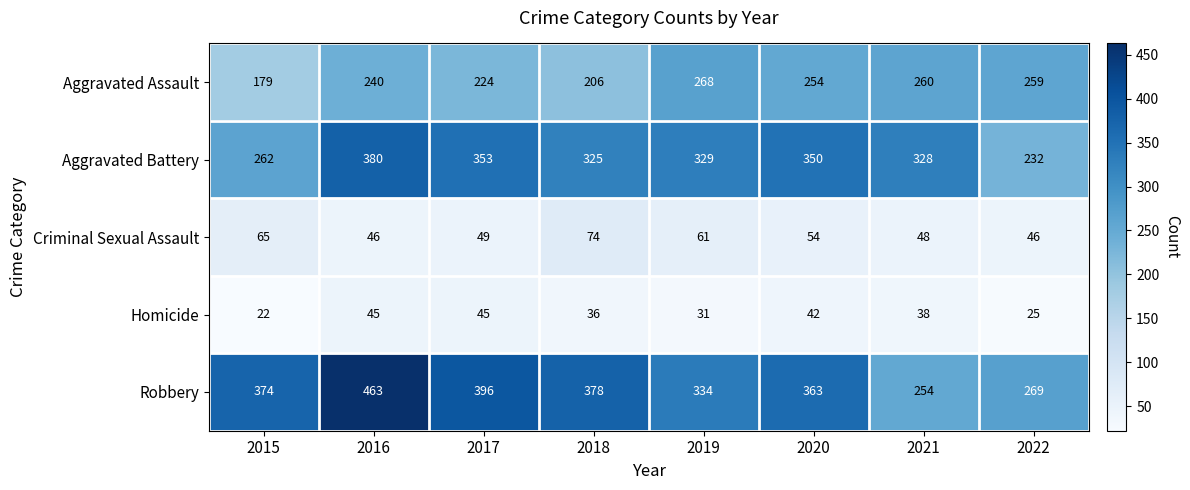

What is the spread (max minus min) of values at 2022?

244